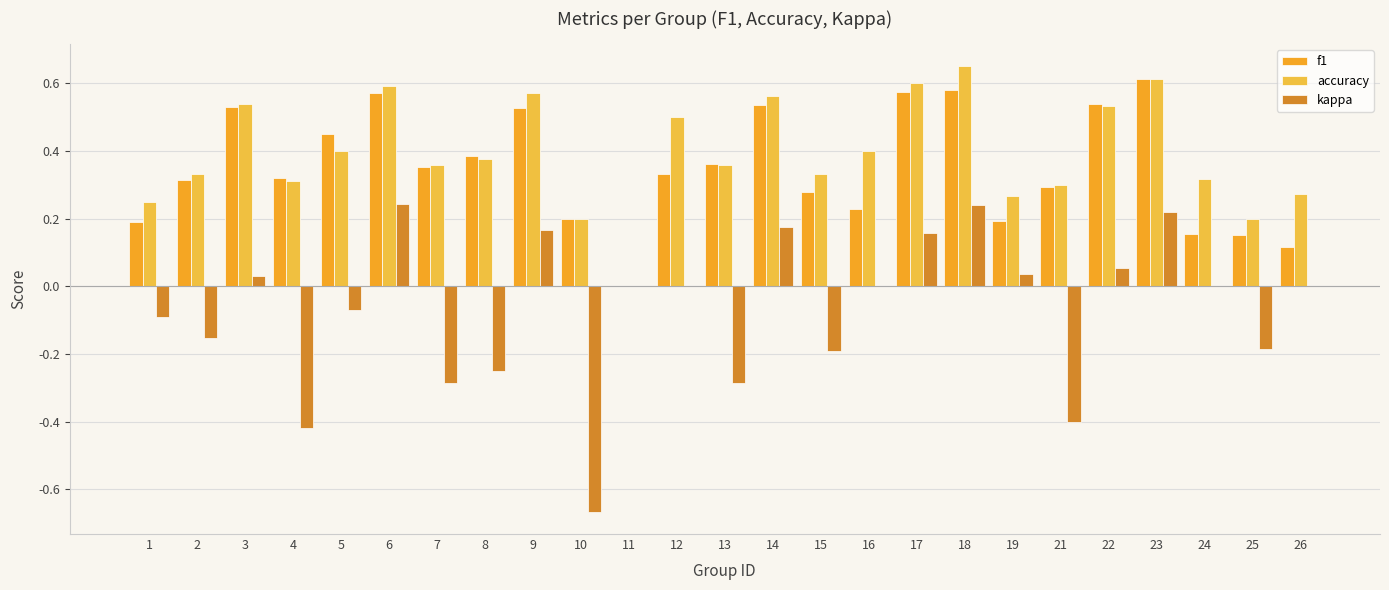

How many groups of bars are there?

25